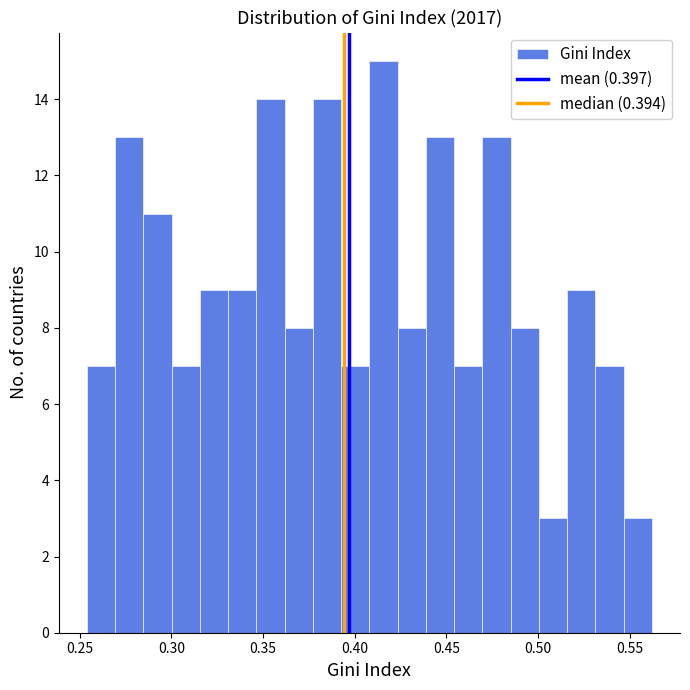

Around what value on the x-axis is the tallest bar? Give the approximate position of its centre, as read against the axis.

0.415